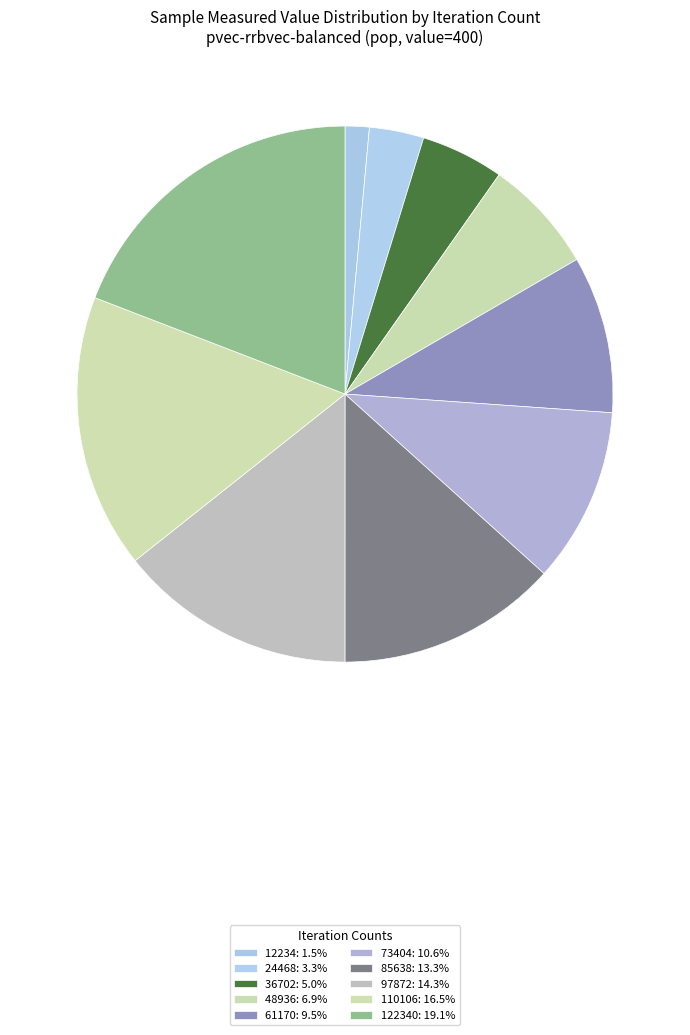

How many slices are in this pie chart?

10